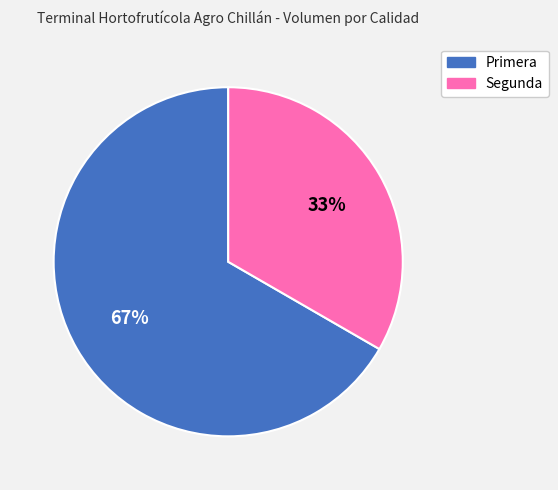

Rank the categories by value from lowest to highest.

Segunda, Primera